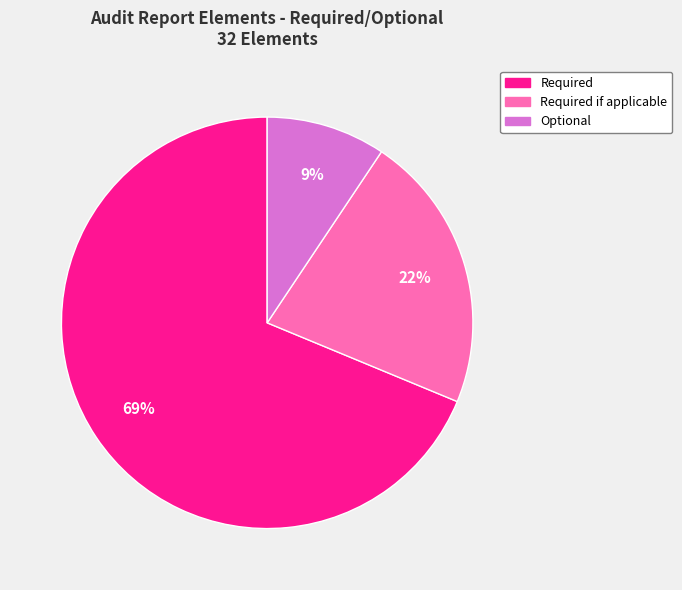

Does any single category account for the majority?

Yes